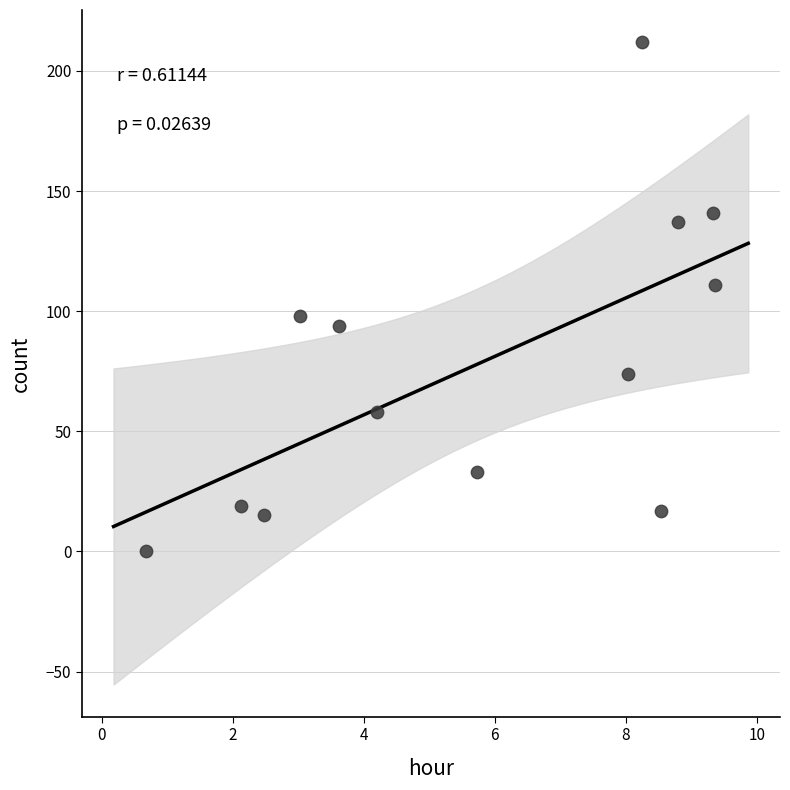

What Y value in the scatter plot is closest to 106?

111